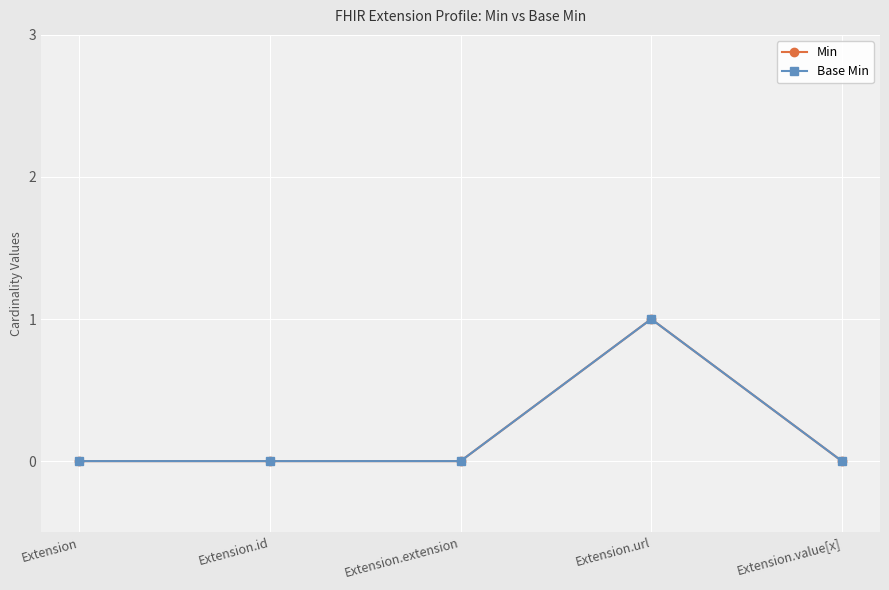

Does the chart have visible grid lines?

Yes